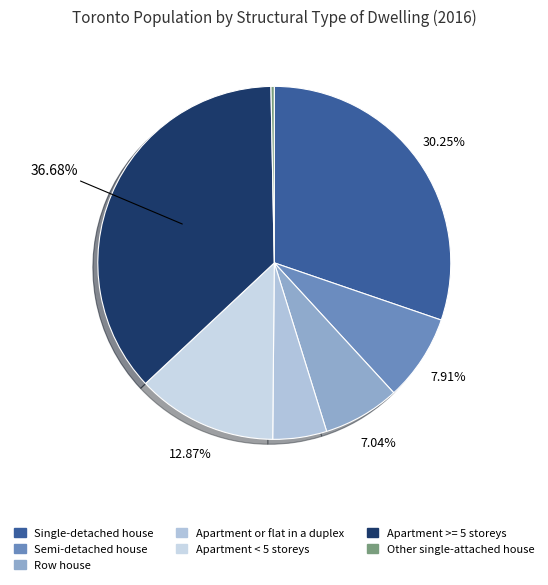

Does Other single-attached house represent more than half of the total?

No